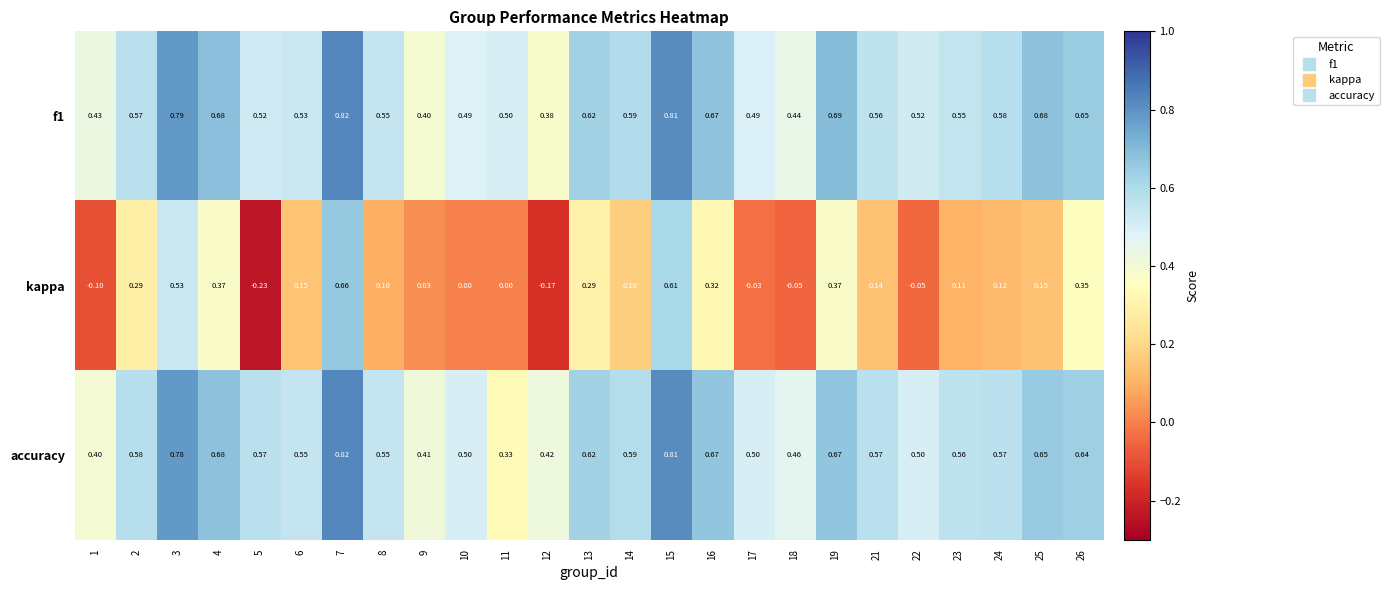

Which series has the largest range (max minus min)?

kappa